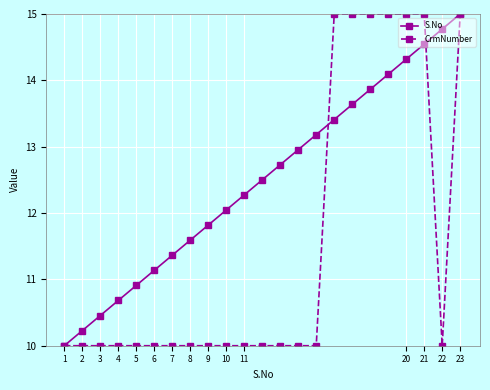

Which series has the largest total across all categories?

S.No